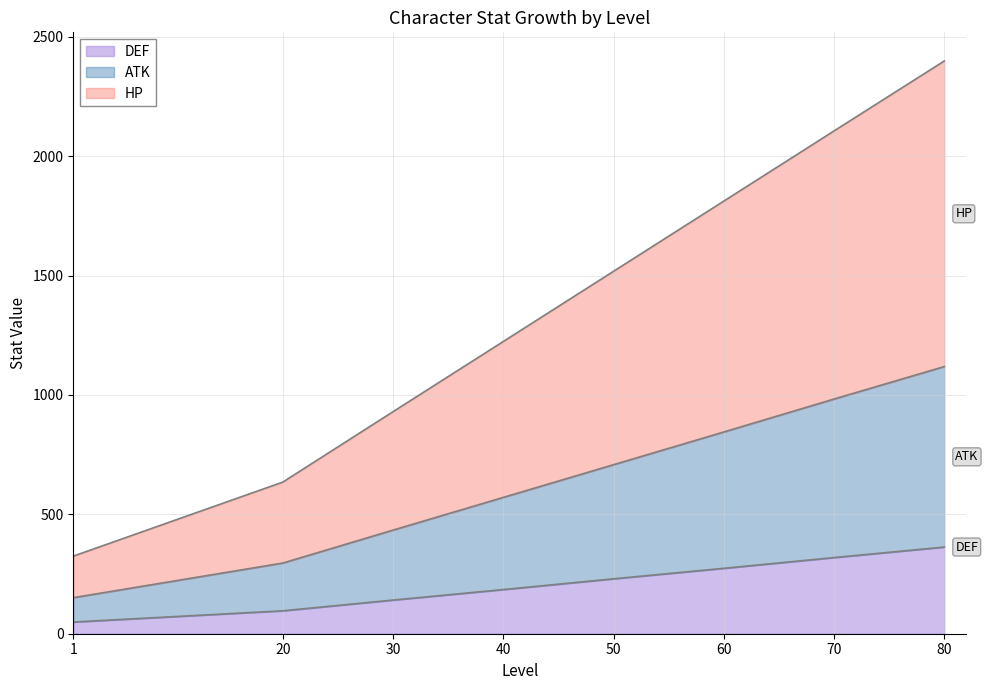

What is the minimum value shown in the chart?

49